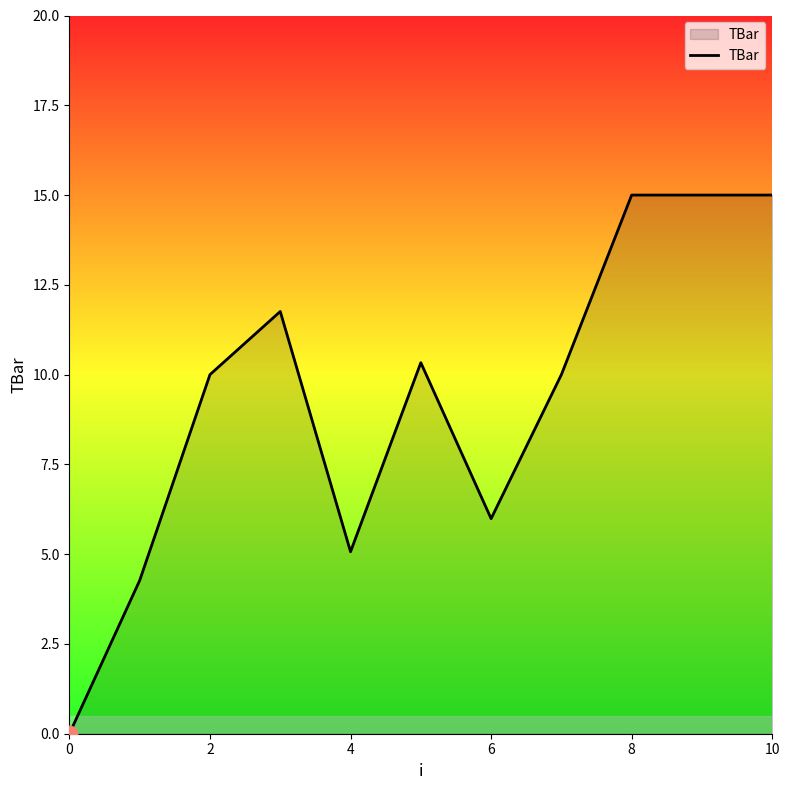

What is the greatest value displayed?

15.0